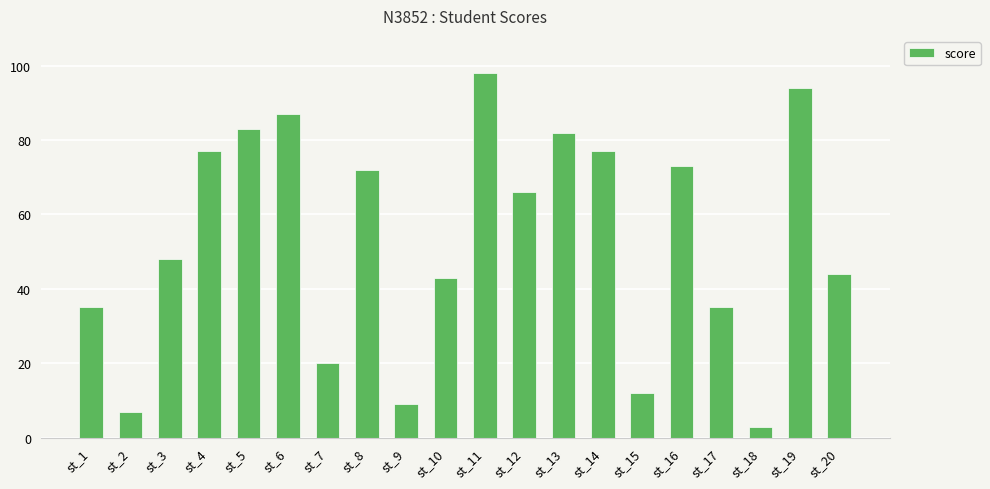

Is it true that the value at st_8 is 101?

False